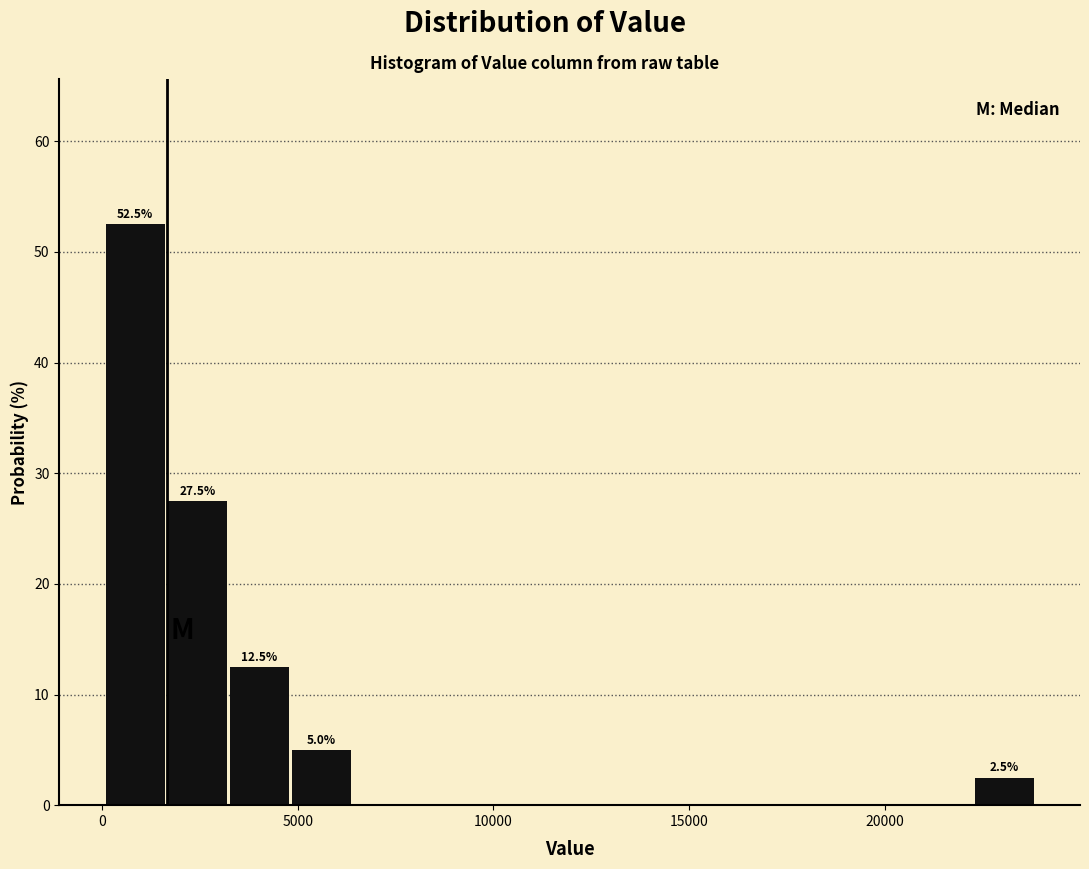

Around what value on the x-axis is the tallest bar? Give the approximate position of its centre, as read against the axis.

1000